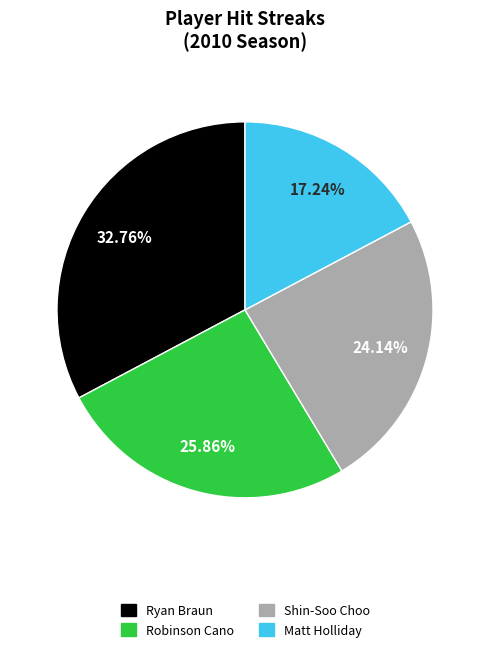

What is the largest slice in the pie chart?

Ryan Braun